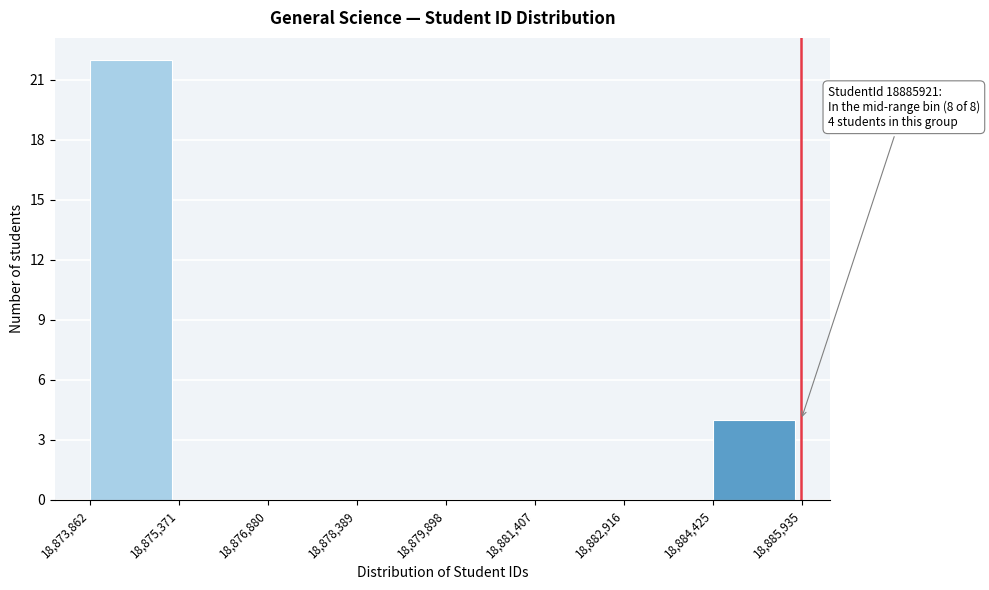

Over which range of the x-axis is the bar tallest?

18,873,862 to 18,875,371